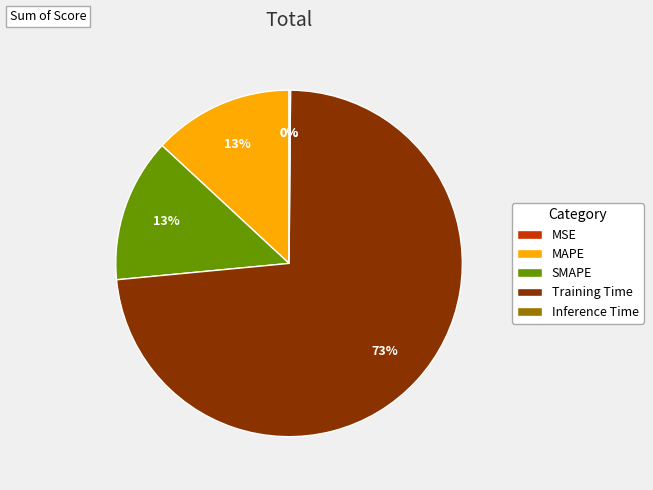

Which has a higher value, Training Time or MAPE?

Training Time